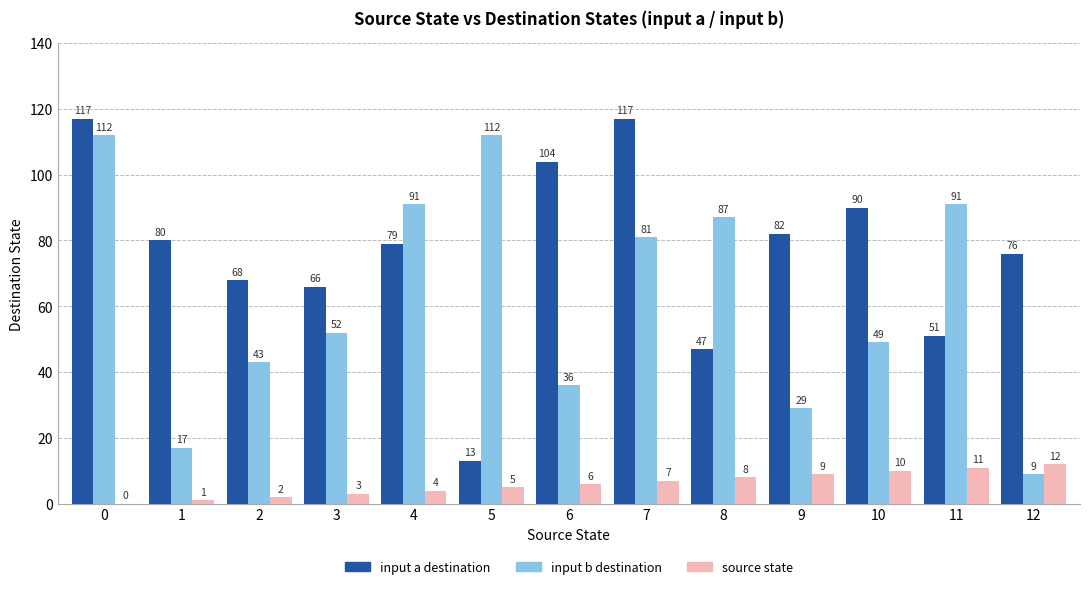

How many groups of bars are there?

13